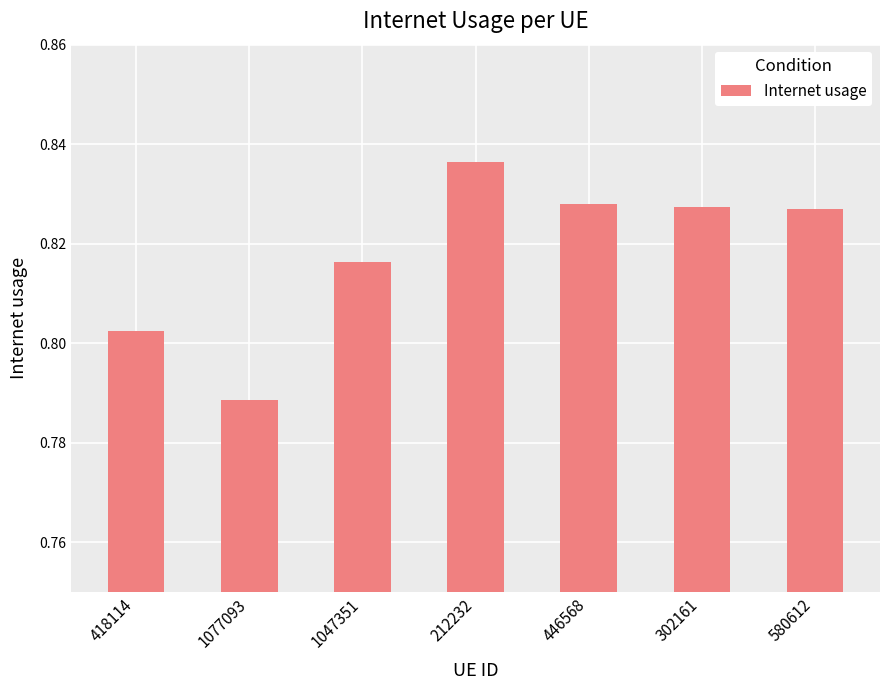

What is the label of the 7th bar from the left?

580612